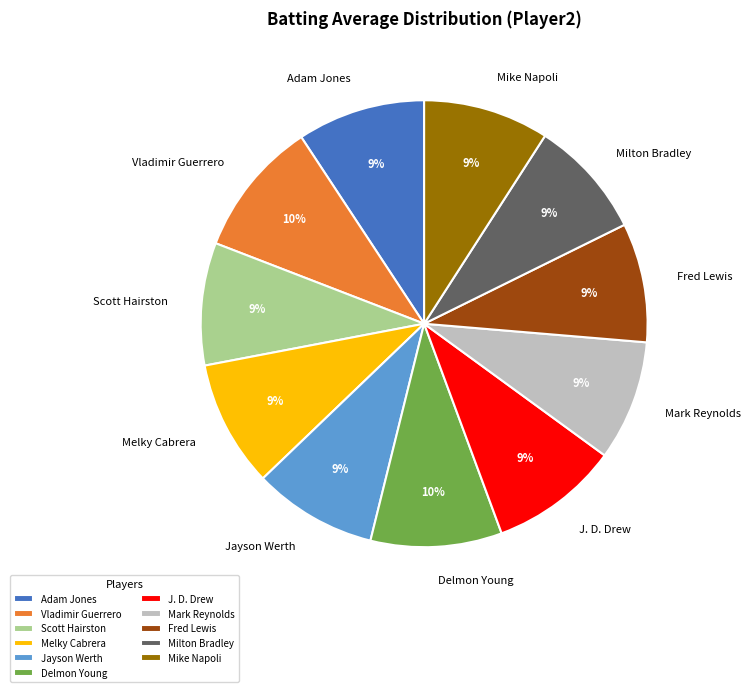

How many slices are in this pie chart?

11